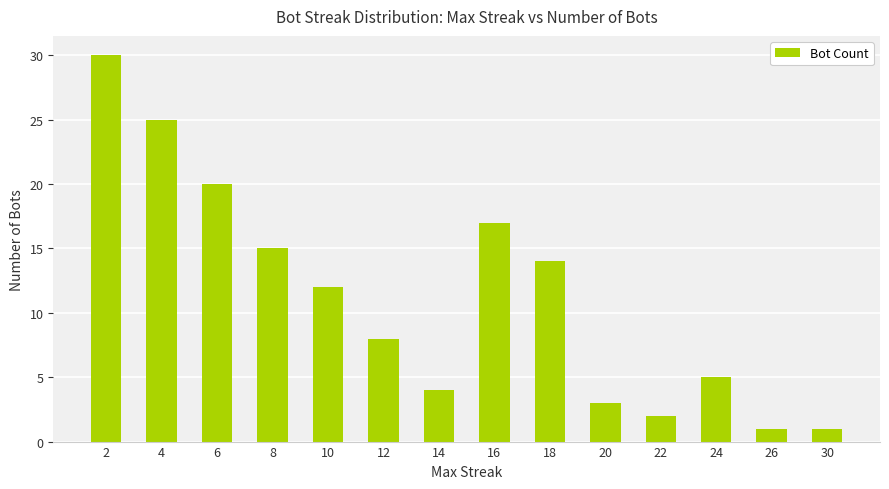

Reading left to right, what are all the values shown in this chart?

30	25	20	15	12	8	4	17	14	3	2	5	1	1